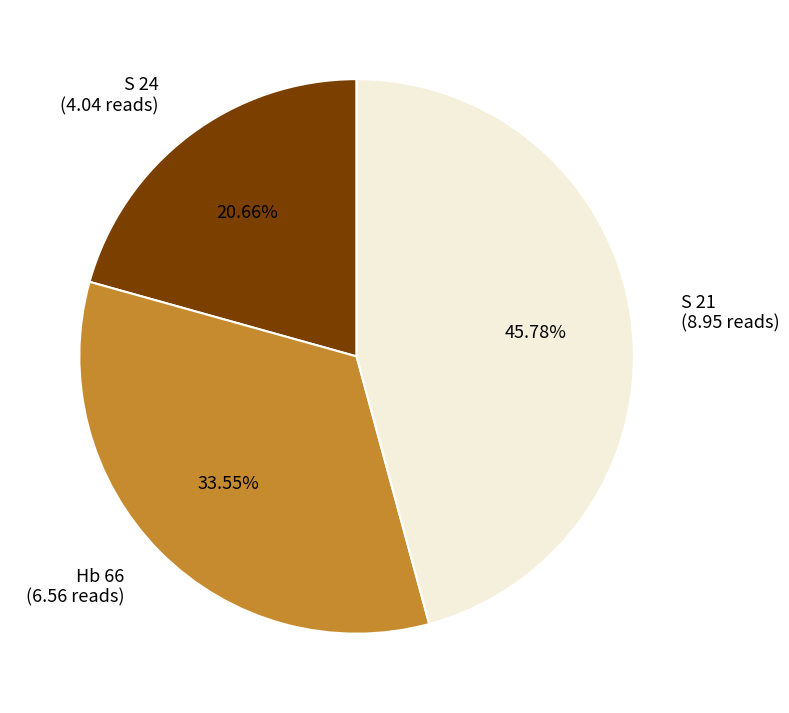

What percentage is the S 21 slice, to the nearest percent?

46%